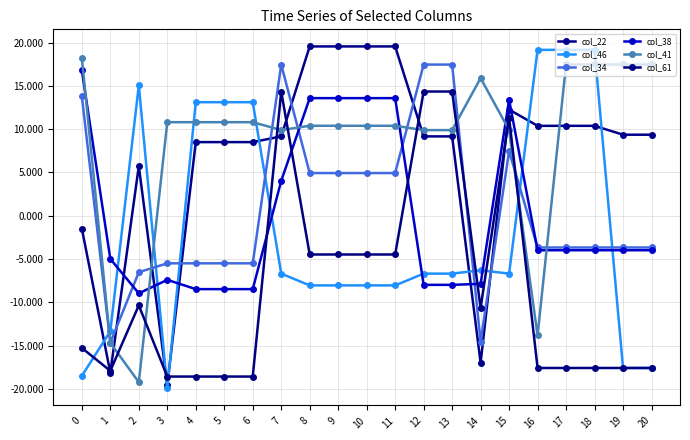

The value of col_61 at 12 is 14.3. True or false?

True